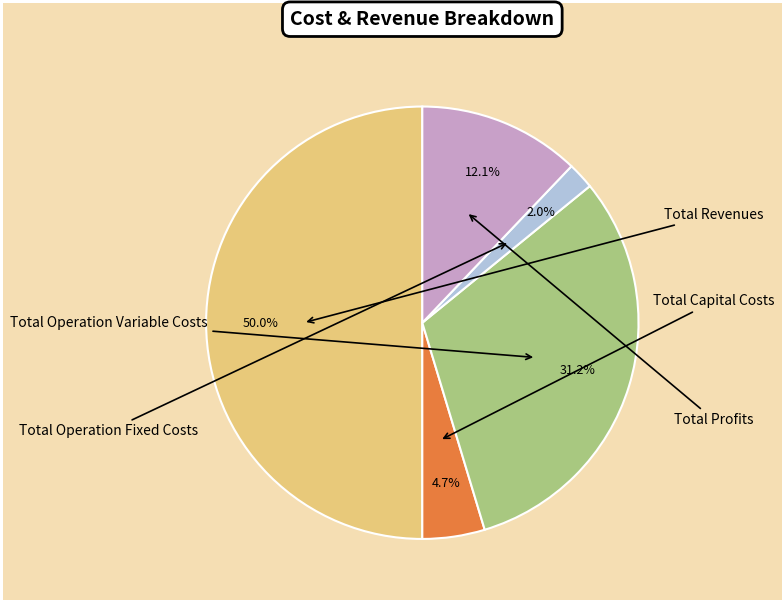

The Total Profits slice represents 12% of the pie. True or false?

True